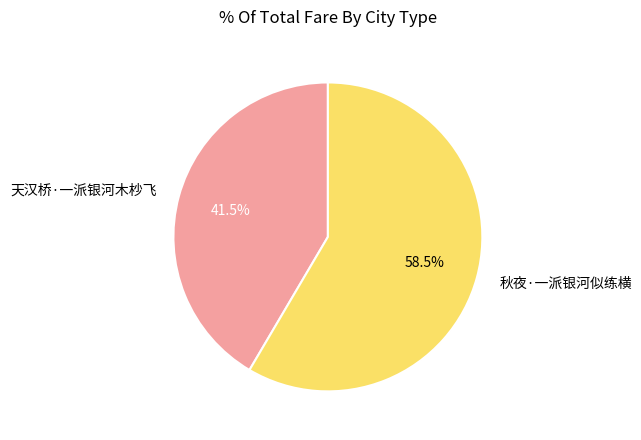

Count the number of slices in the pie.

2